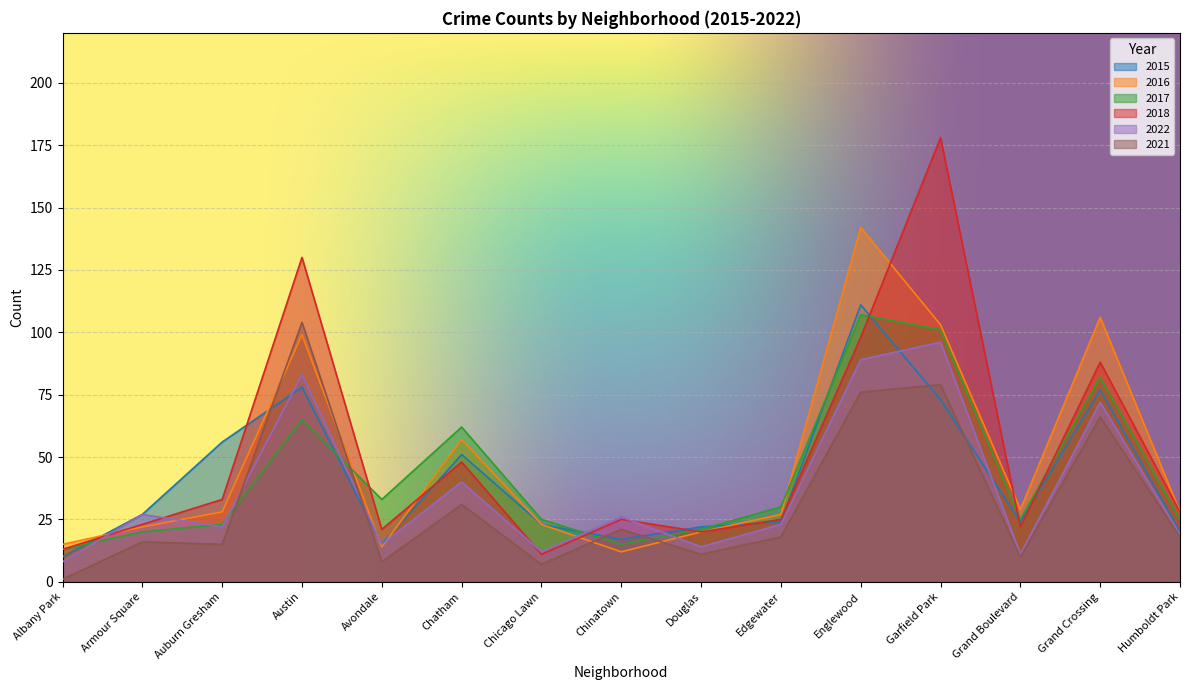

How many lines are shown in the chart?

6